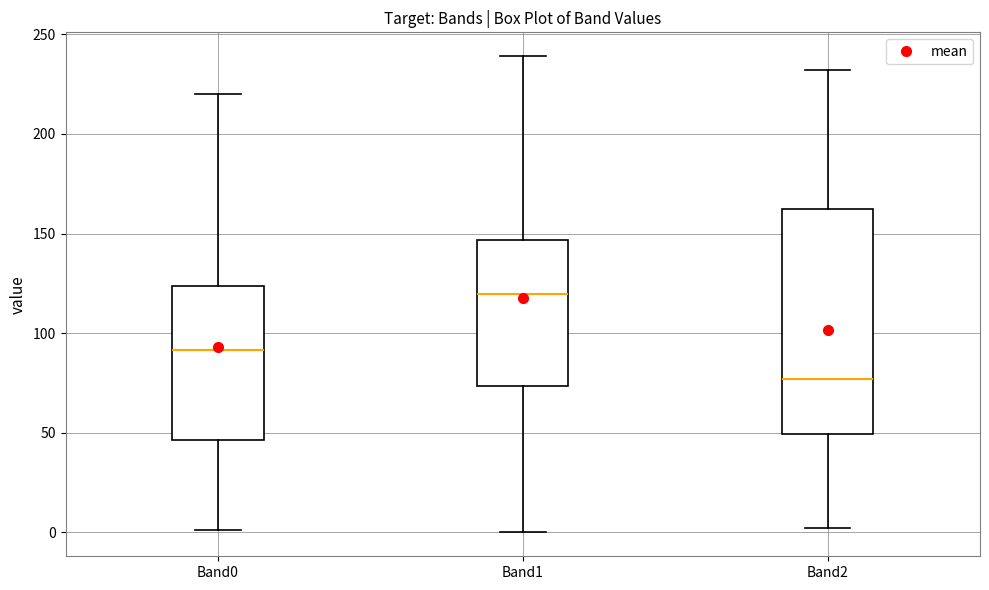

Reading left to right, transcribe this box plot: for each box, give where its median line is, the range the box spans, and where its two whiskers end, as read against the y-axis. The values are not printed on the chart, so give them approximately, as read against the axis.

Band0: median 90, box 45 to 125, whiskers 0 to 220
Band1: median 120, box 75 to 145, whiskers 0 to 240
Band2: median 75, box 50 to 165, whiskers 0 to 230